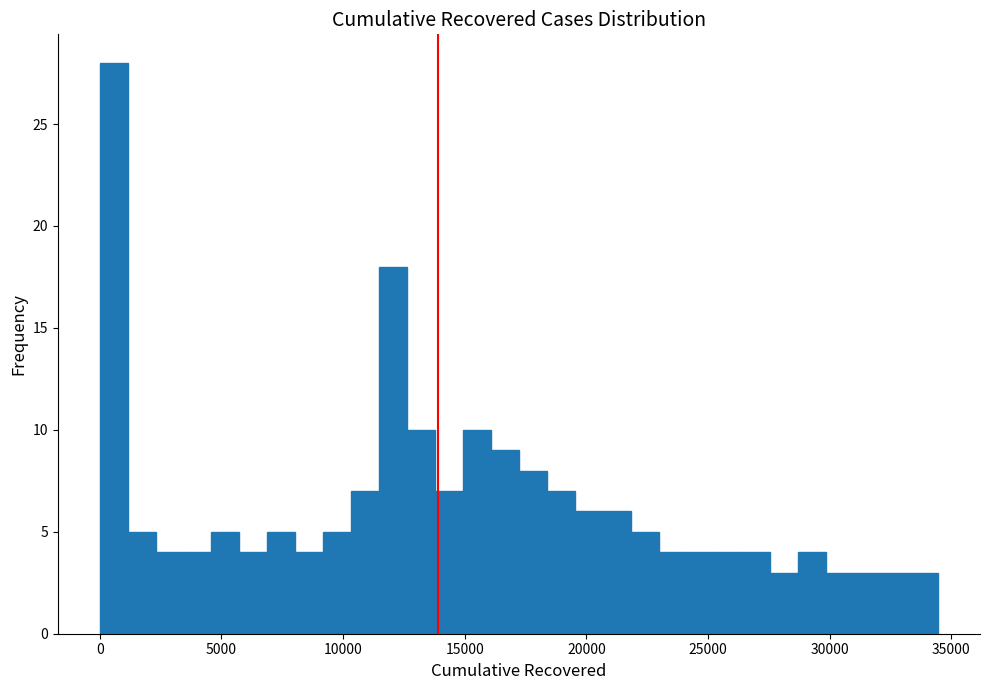

Read against the x-axis, roughly where is the centre of the tallest bar?

500